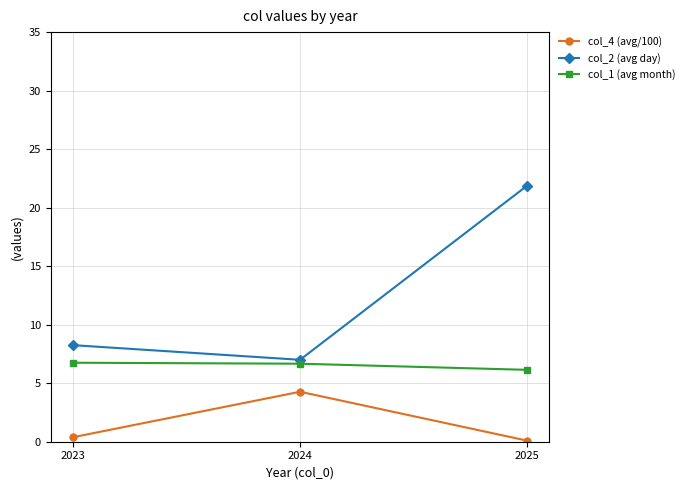

Is this an area chart (filled region under the line)?

No